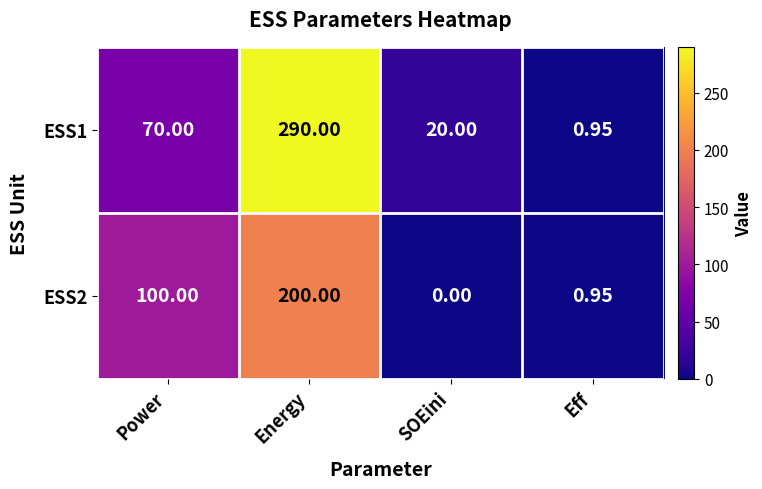

At which category is the sum across all series the highest?

Energy